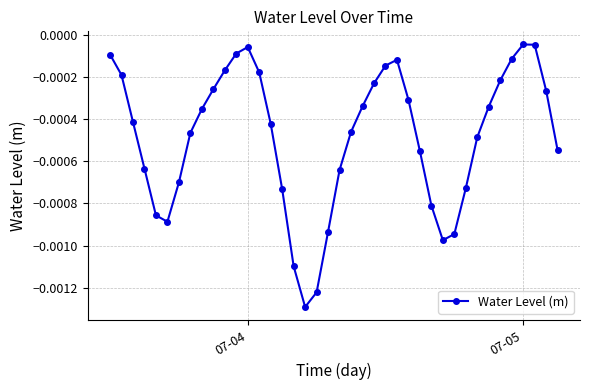

How many interior local peaks (higher than both neighbors) does the data have?

3